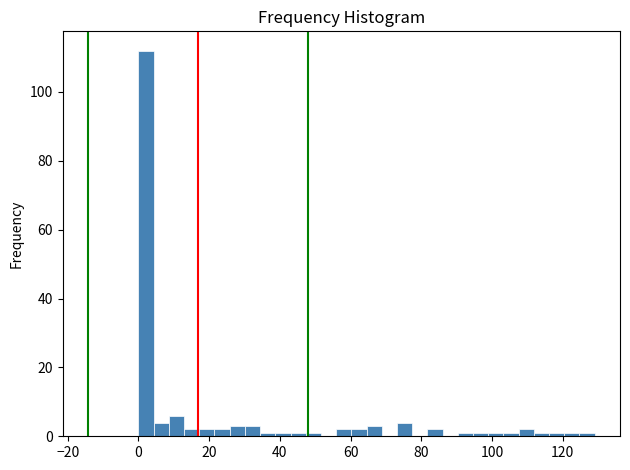

Read against the x-axis, roughly where is the centre of the tallest bar?

2